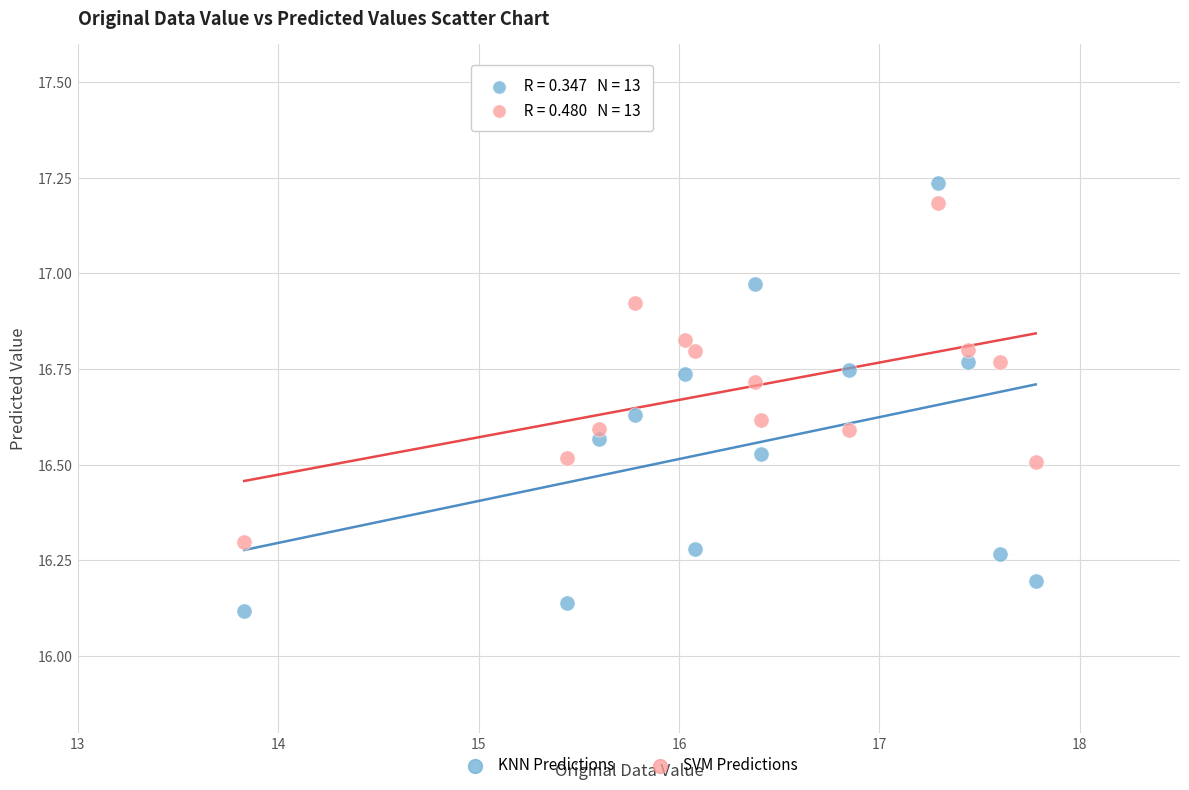

Across all data points, what is the range of X values (max minus min)?

4.0